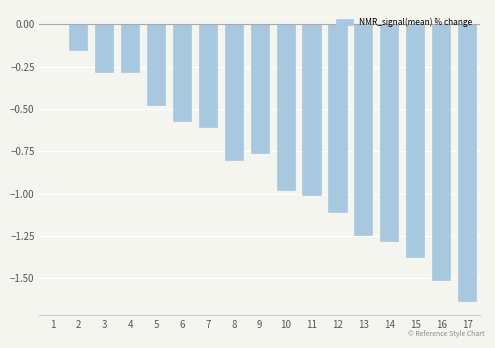

The value at 6 is -0.6. True or false?

True